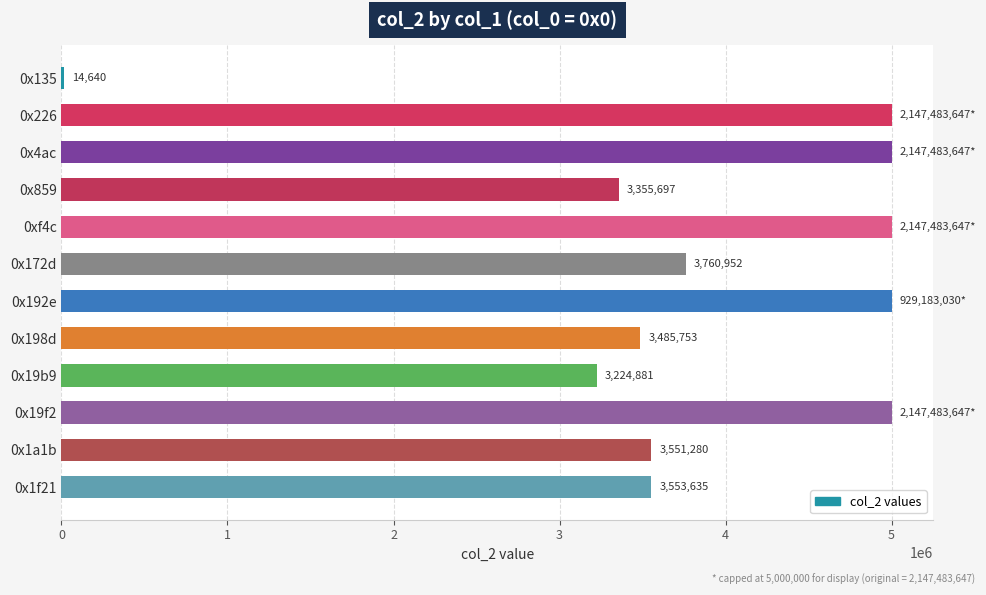

What value does the data have at 0x1a1b?

3551280